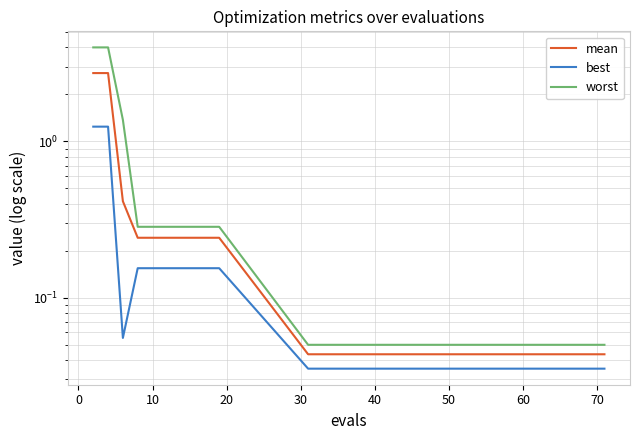

The value of worst at 40 is 0.4. True or false?

False